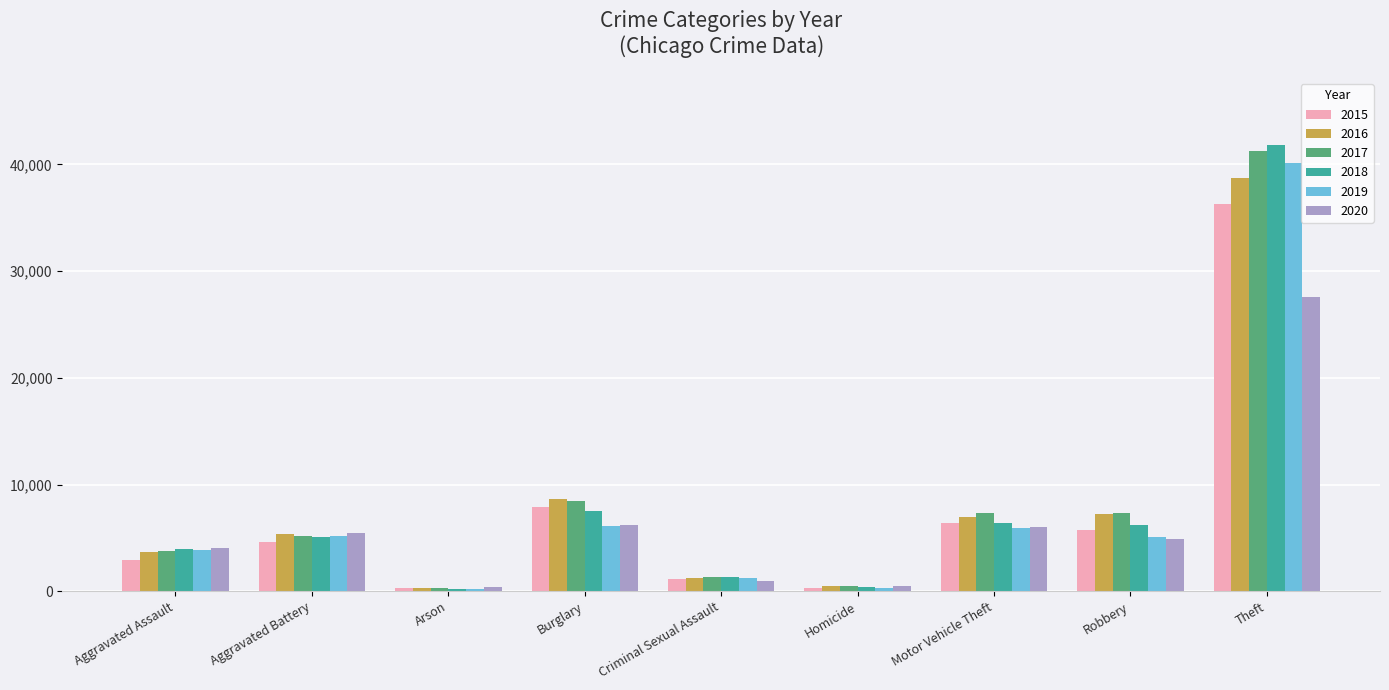

What is the average value of the 2018 series?

8103